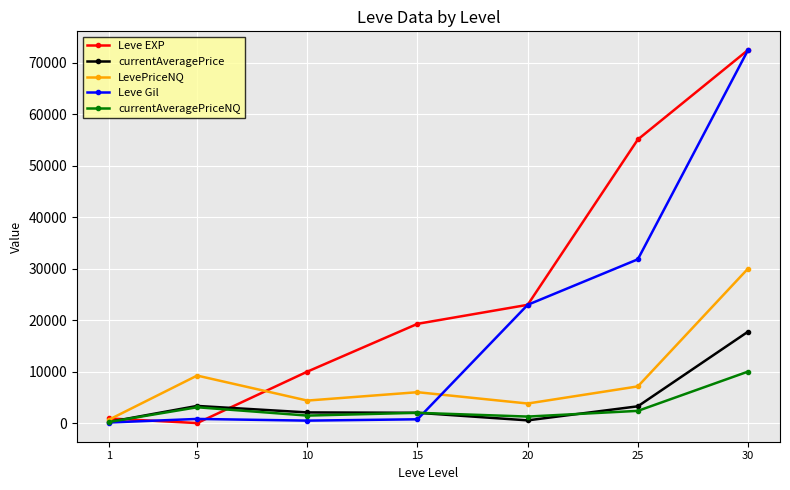

What is the maximum value shown in the chart?

72430.0